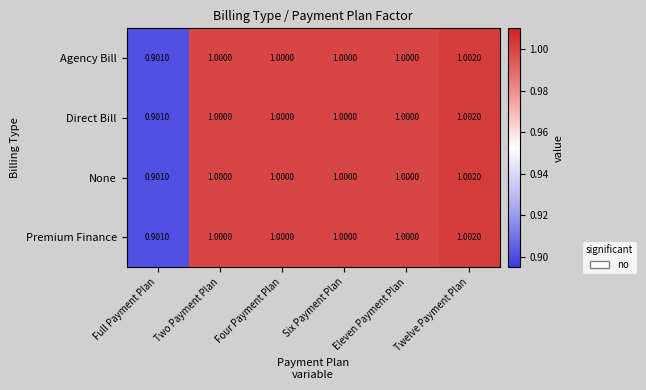

Which category has the highest value in the Premium Finance series?

Twelve Payment Plan